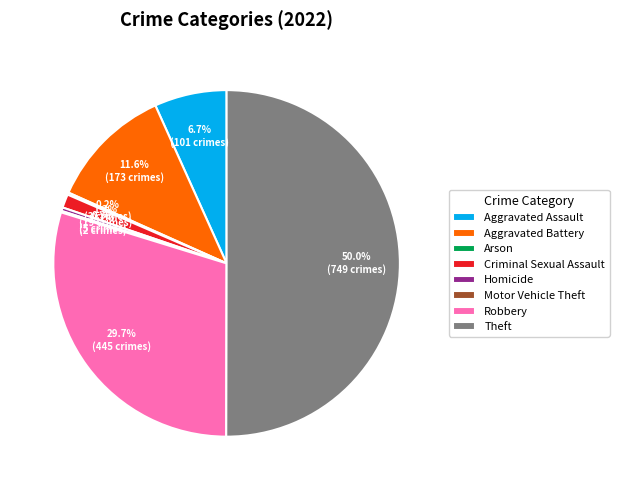

Does Homicide represent more than half of the total?

No